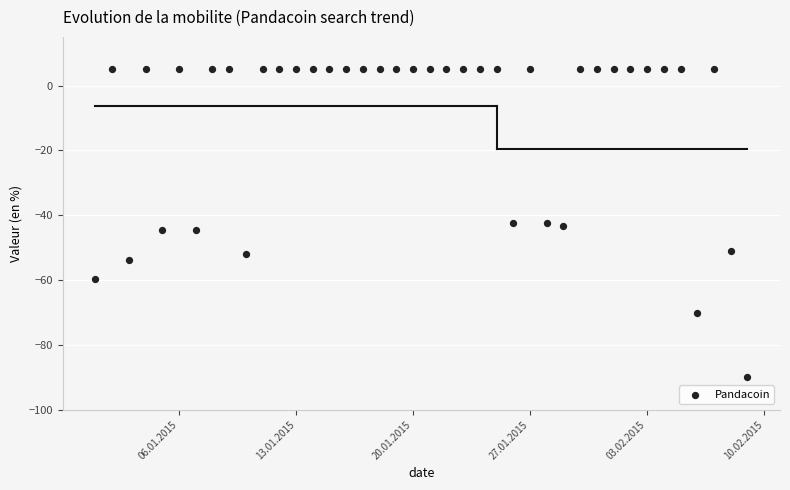

What is the range of Y values (max minus min)?

95.0